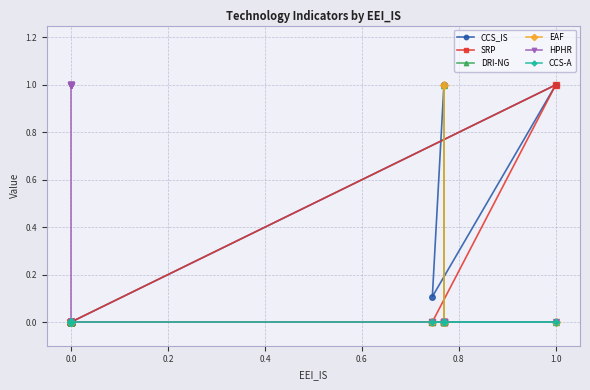

How many categories are shown in the chart?

16